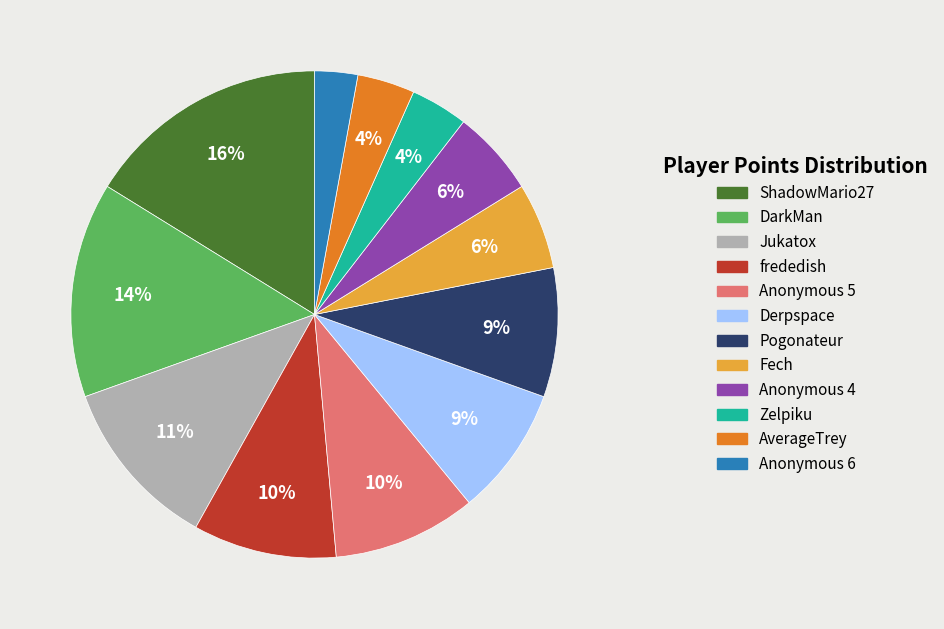

Does ShadowMario27 represent more than half of the total?

No